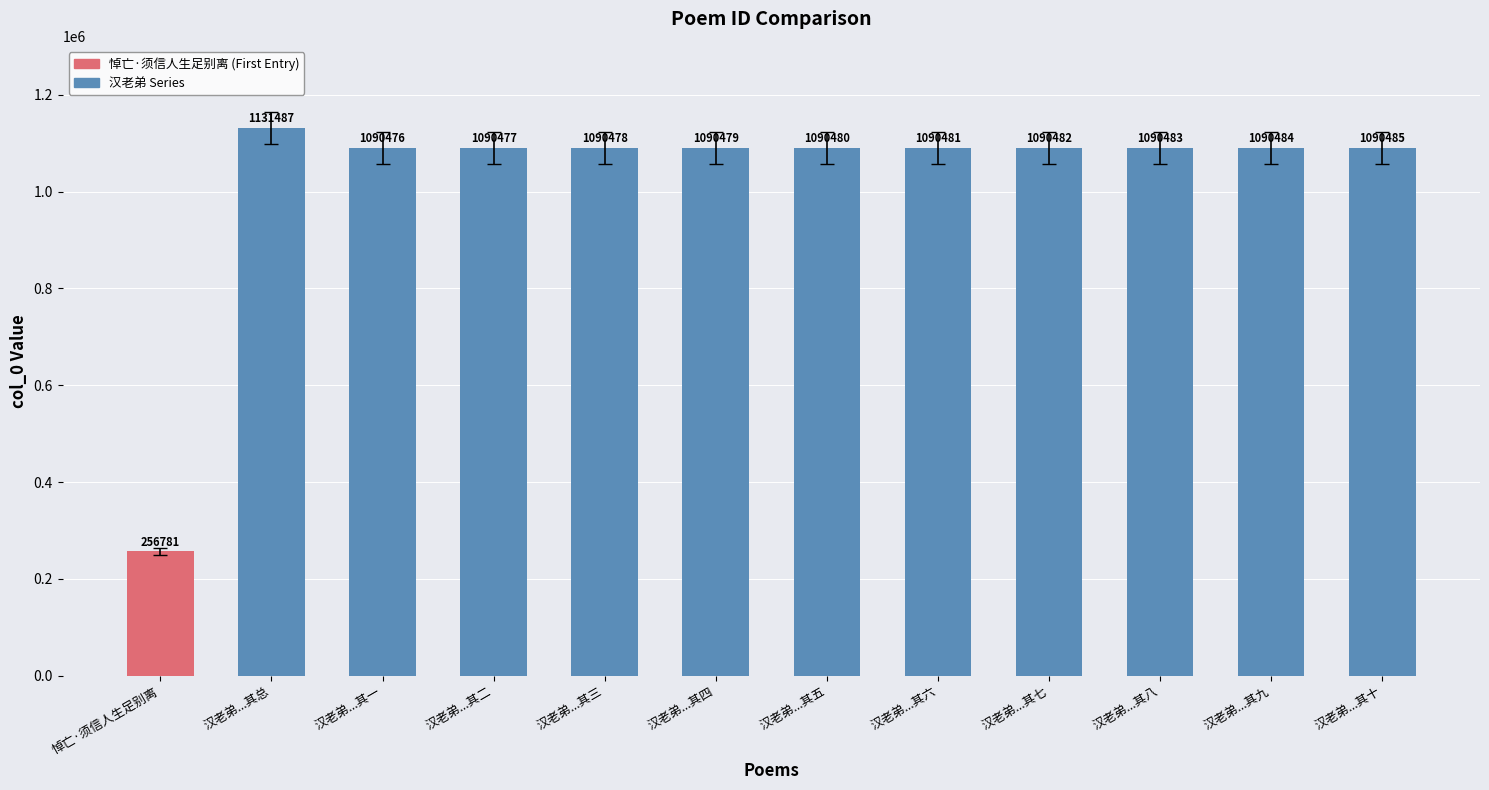

What value does the data have at 汉老弟...其七, to the nearest 100?

1090500